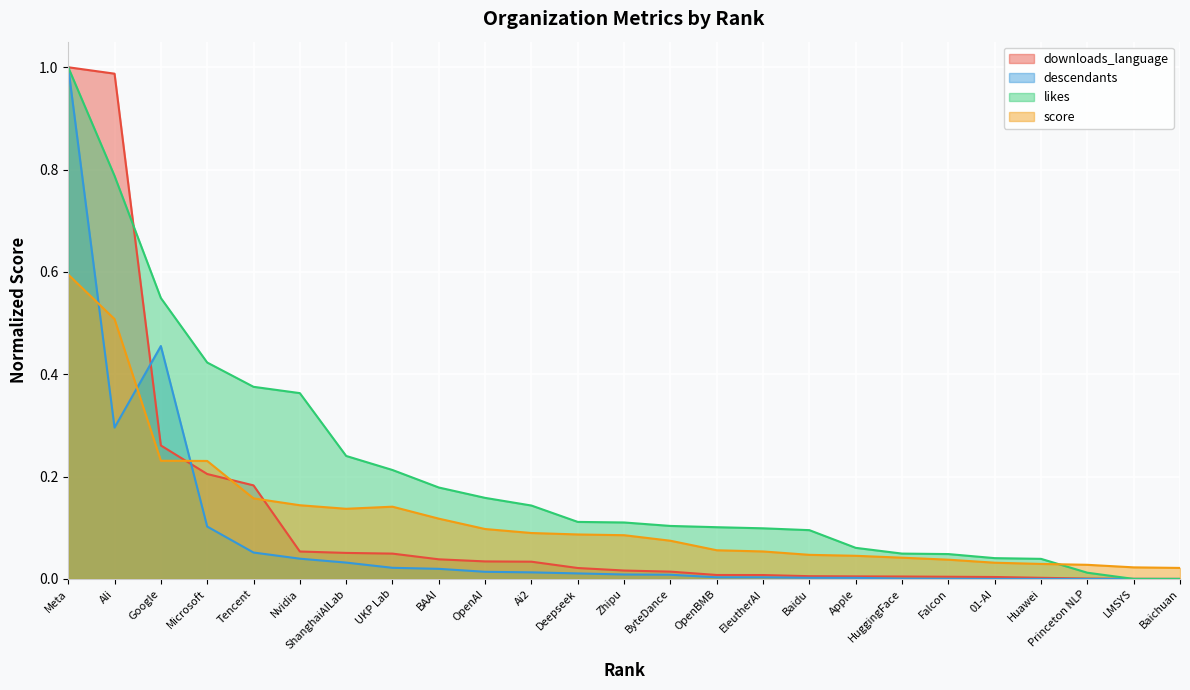

What is the difference between the second highest and second lowest values in the likes series?

0.8